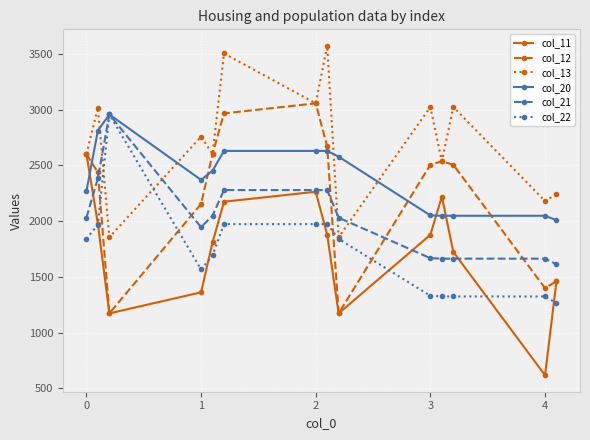

Does the chart have visible grid lines?

Yes